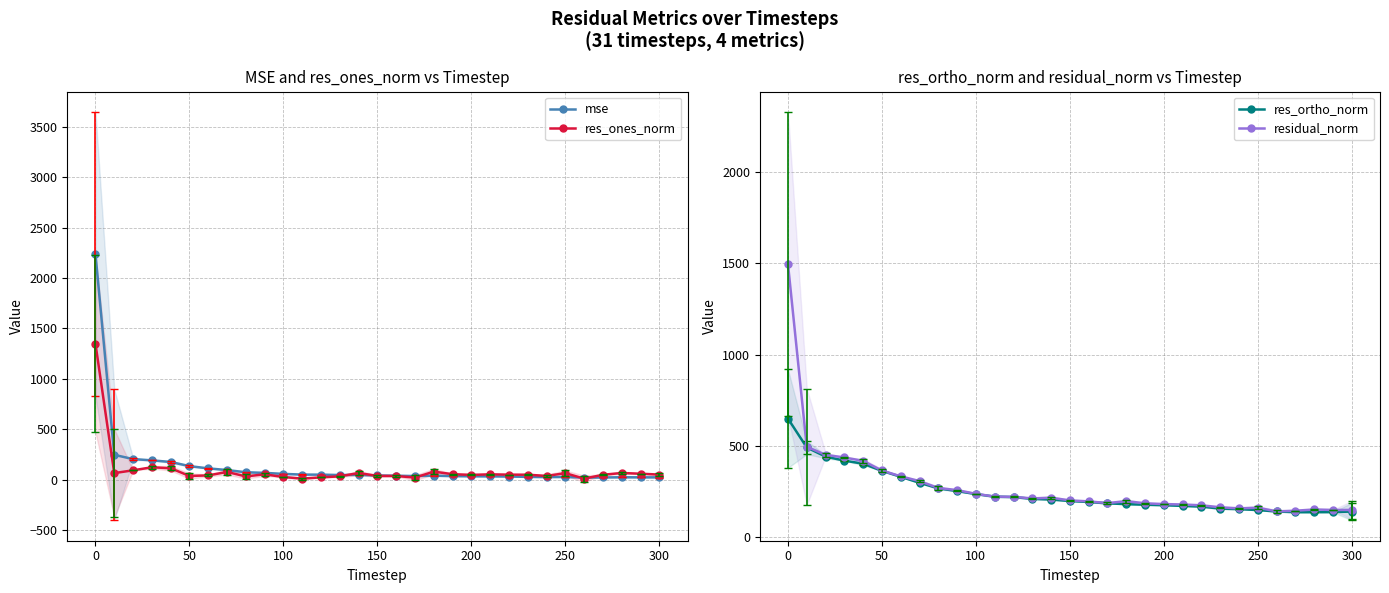

Which series has the largest total across all categories?

residual_norm